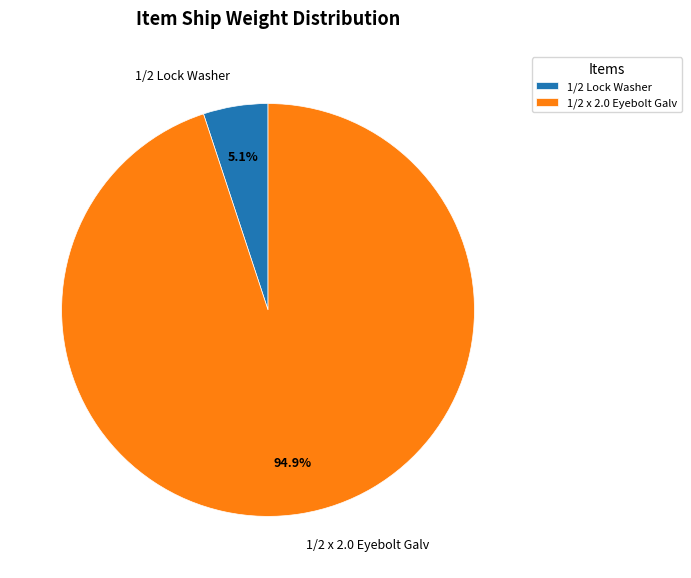

Does 1/2 Lock Washer account for over 50% of the chart?

No